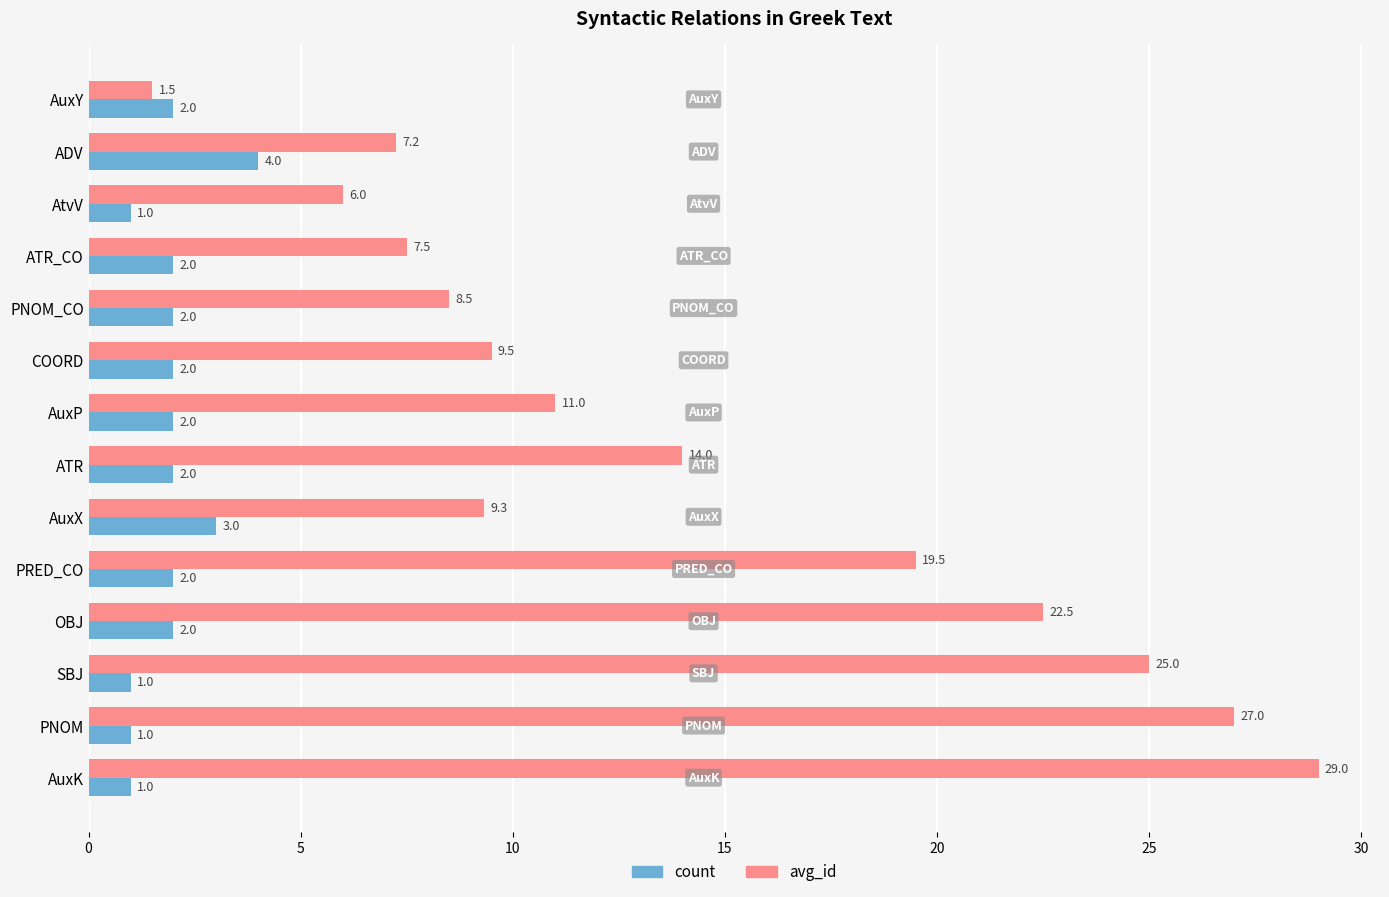

How many data points does each series have?

14